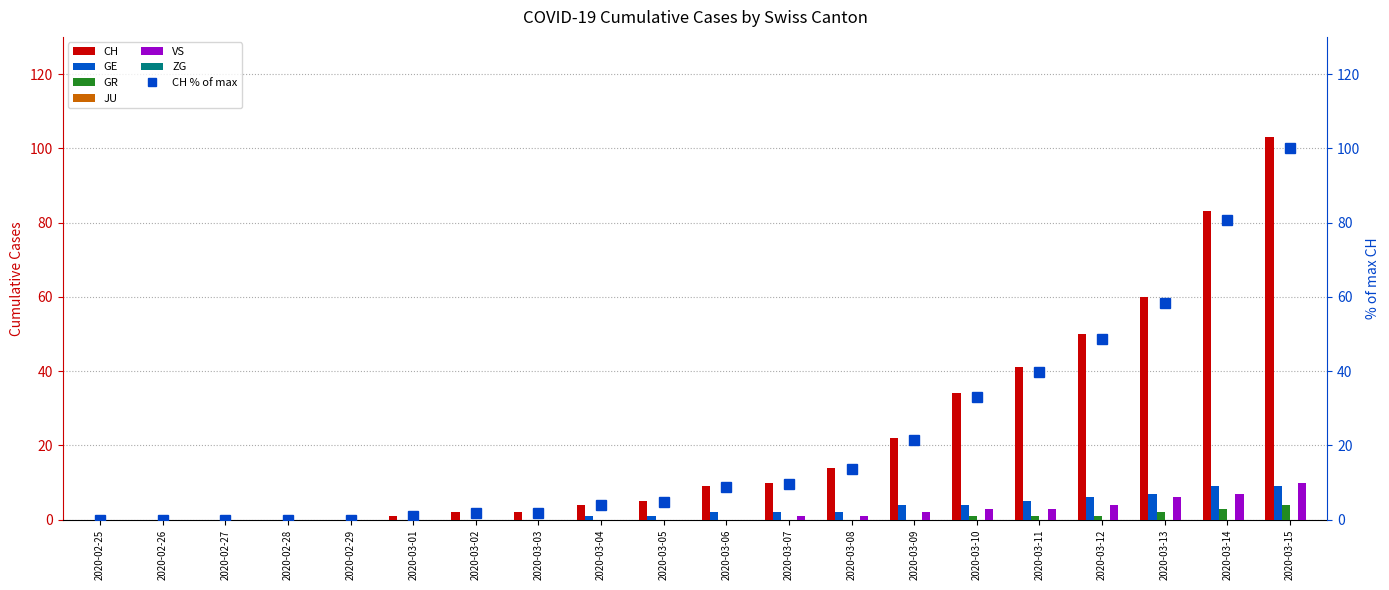

What is the sum of the CH values at 2020-03-05 and 2020-02-29?

5